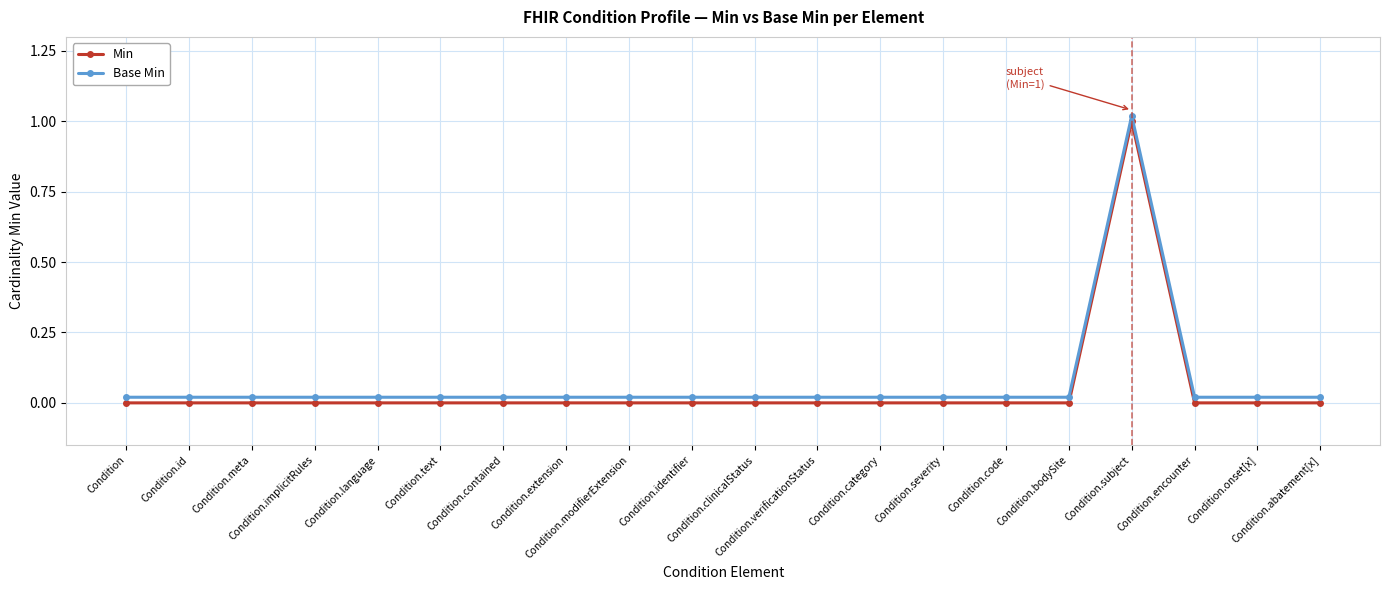

True or false: Min has a value of 0.0 at Condition.identifier.

True